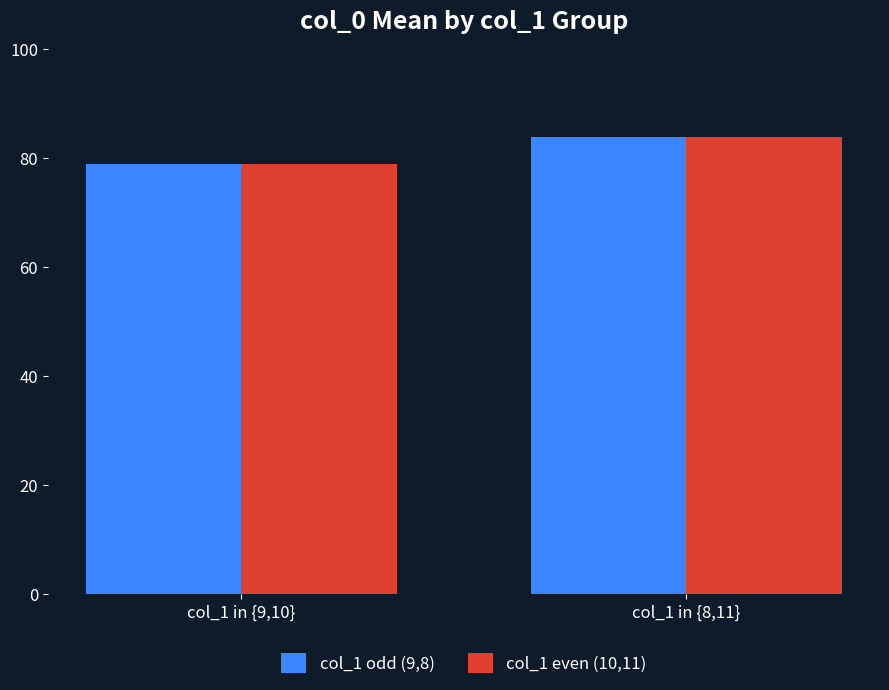

What is the approximate value of col_1 odd (9,8) at col_1 in {9,10}?

79